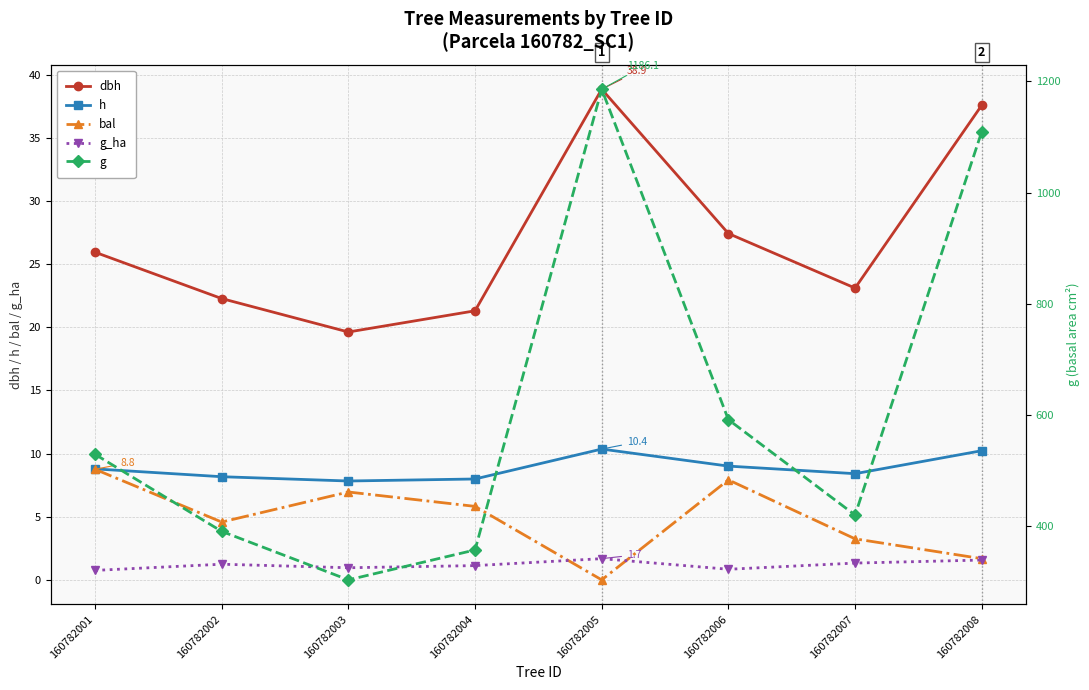

Between 160782006 and 160782003, which is larger?

160782006